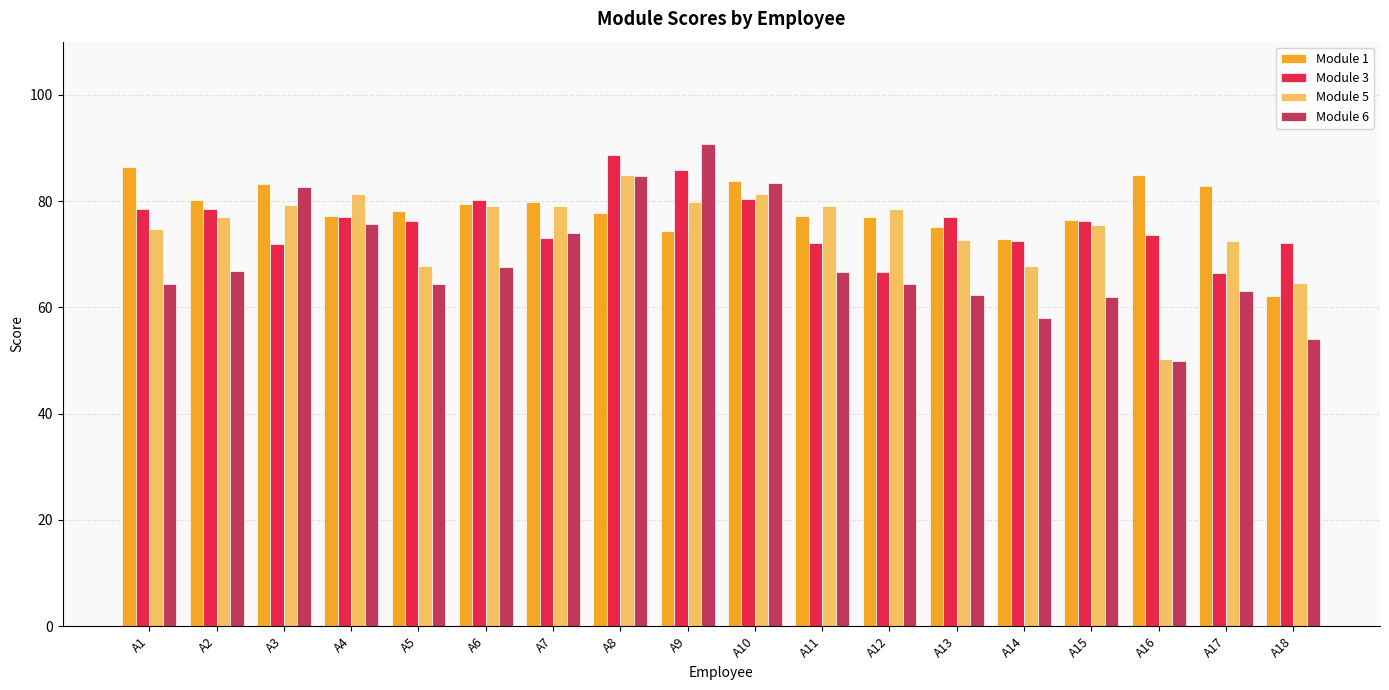

True or false: Module 5 has a value of 81.3 at A4.

True